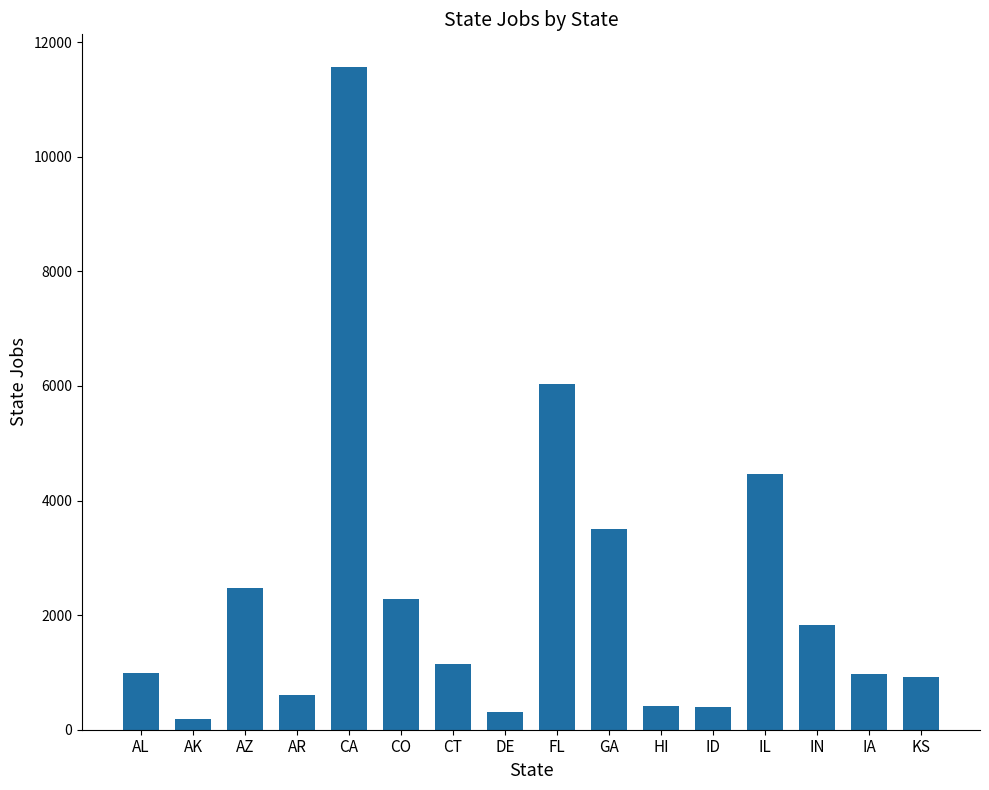

What position from the left is FL?

9